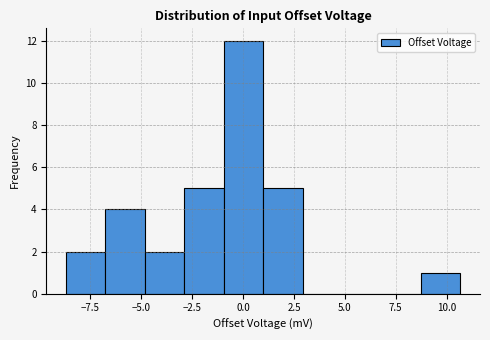

Around what value on the x-axis is the tallest bar? Give the approximate position of its centre, as read against the axis.

0.0